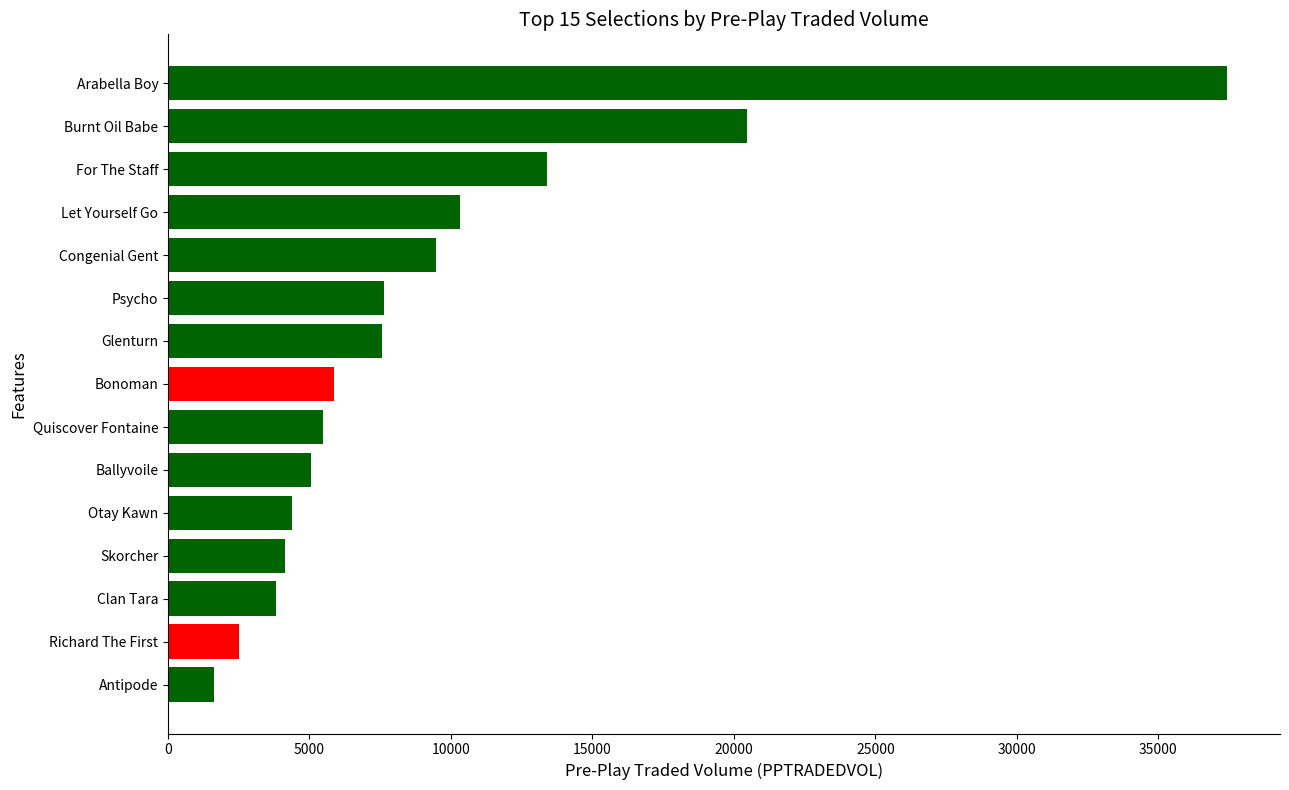

What is the sum of all values?

139109.5